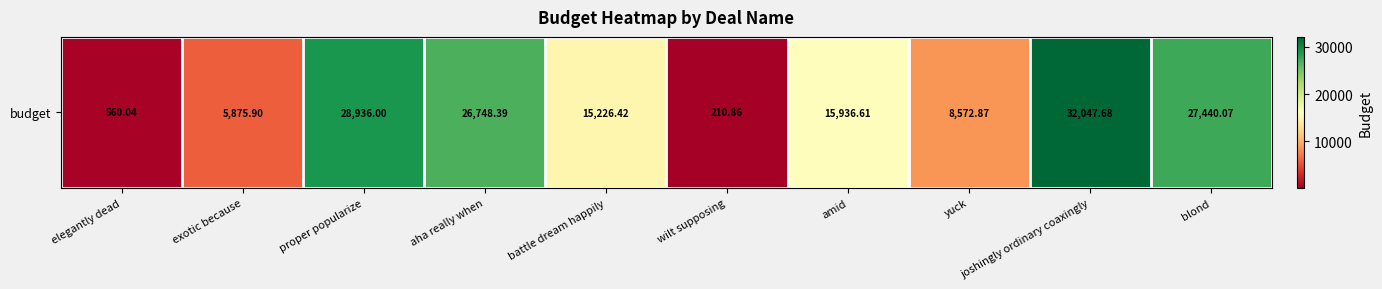

Which category has the lowest value across all series?

wilt supposing